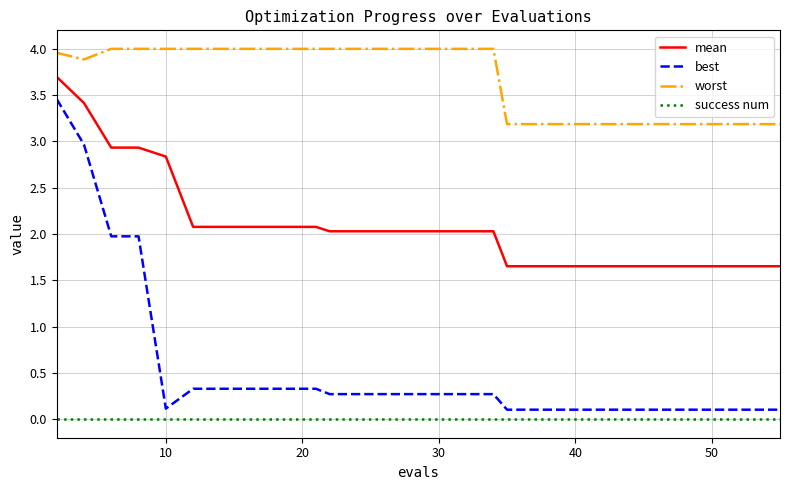

How many lines are shown in the chart?

4